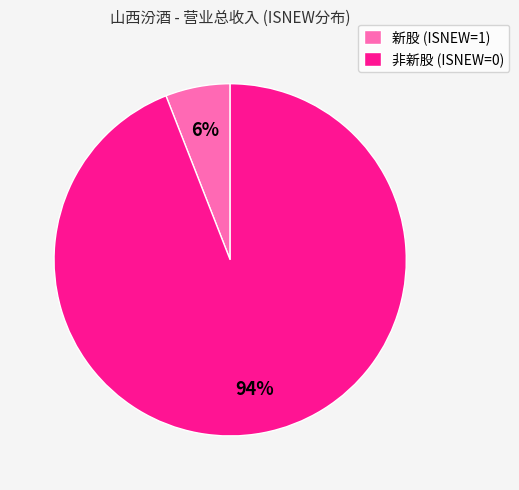

What is the smallest slice in the pie chart?

新股 (ISNEW=1)